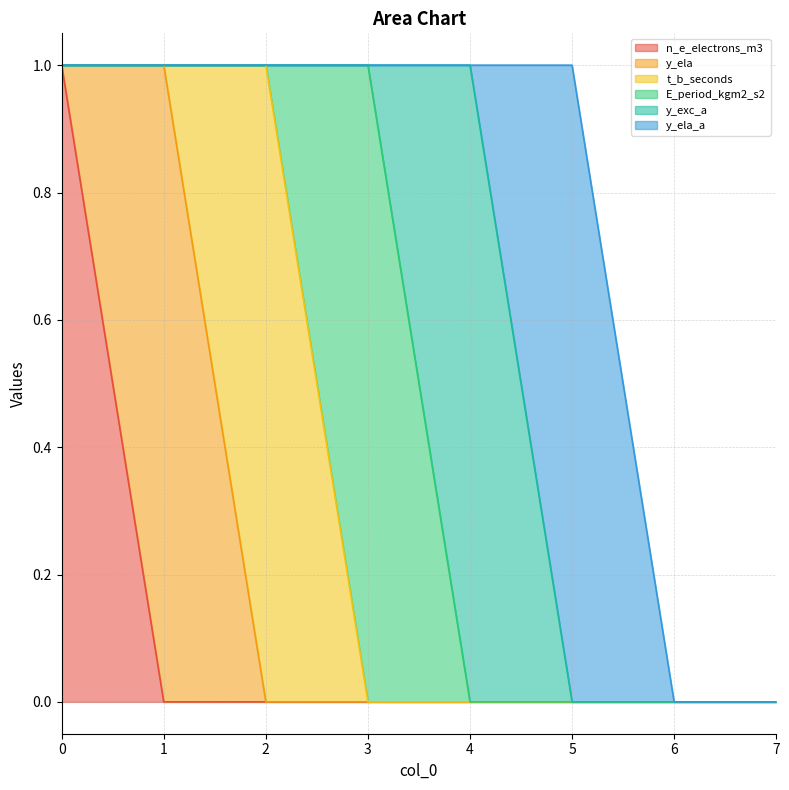

What is the difference between the y_ela values at 7 and 1?

1